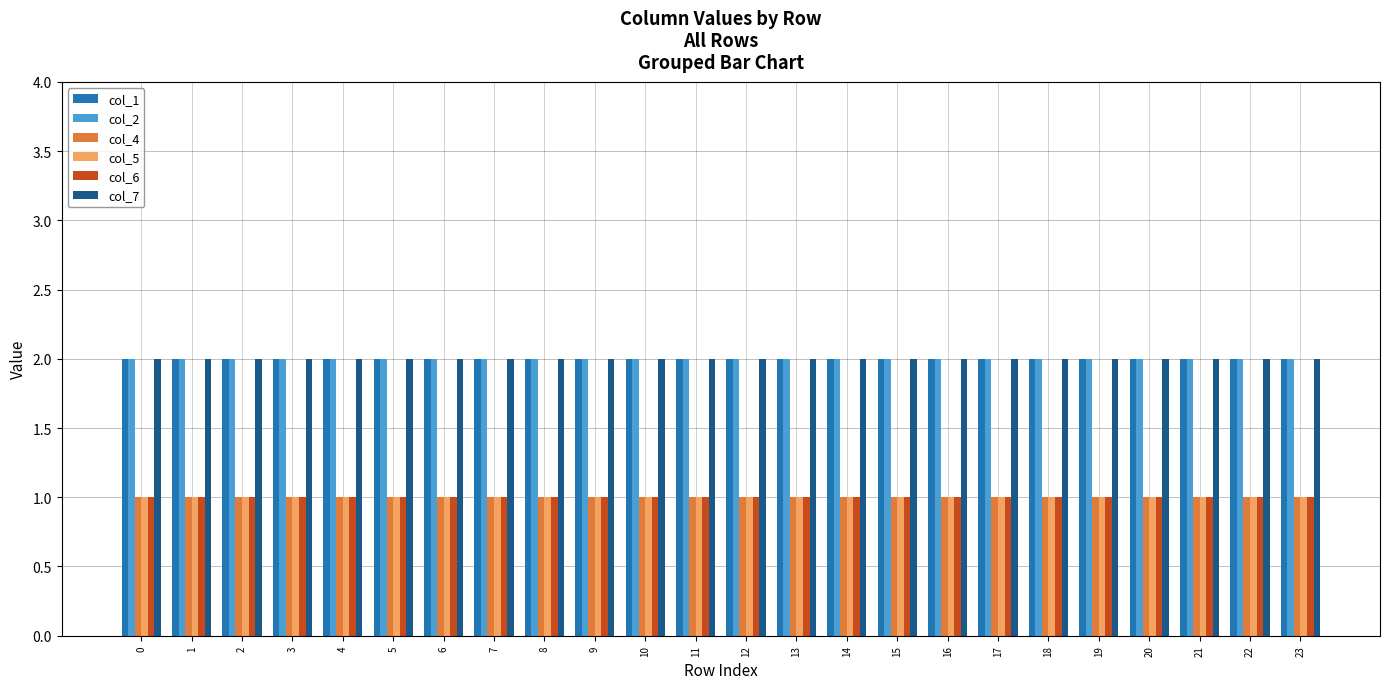

True or false: col_7 has a value of 2 at 23.

True